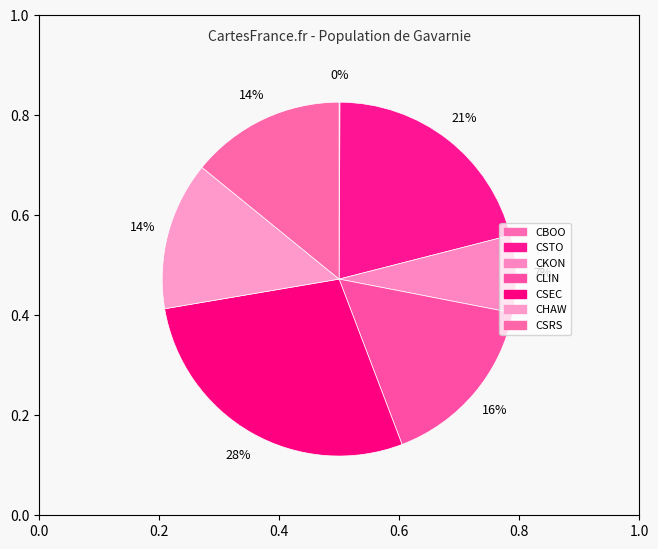

Rank the categories by value from lowest to highest.

CBOO, CKON, CHAW, CSRS, CLIN, CSTO, CSEC